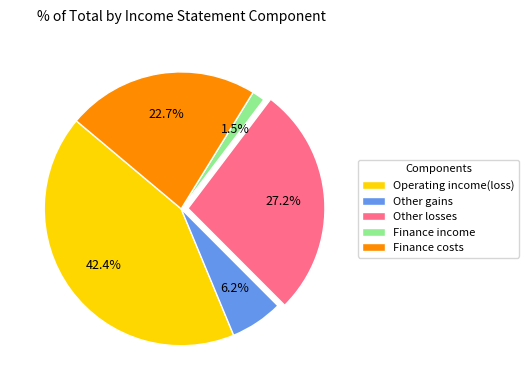

Is Other gains the majority of the pie?

No